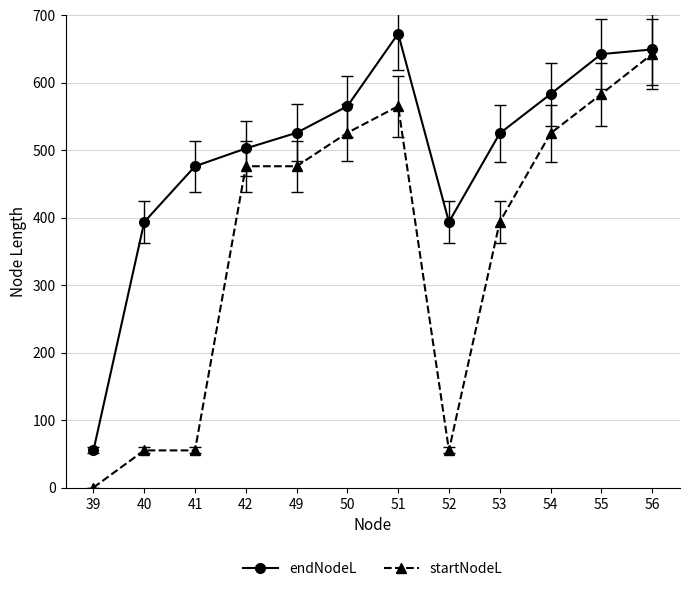

What is the sum of all startNodeL values?

4351.5